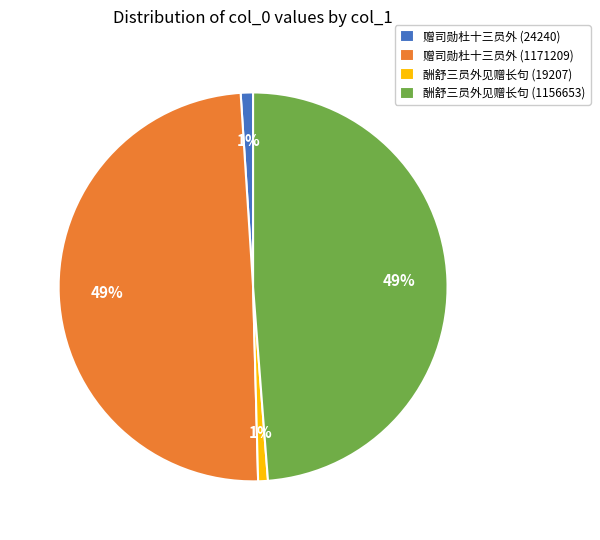

How many slices are in this pie chart?

4